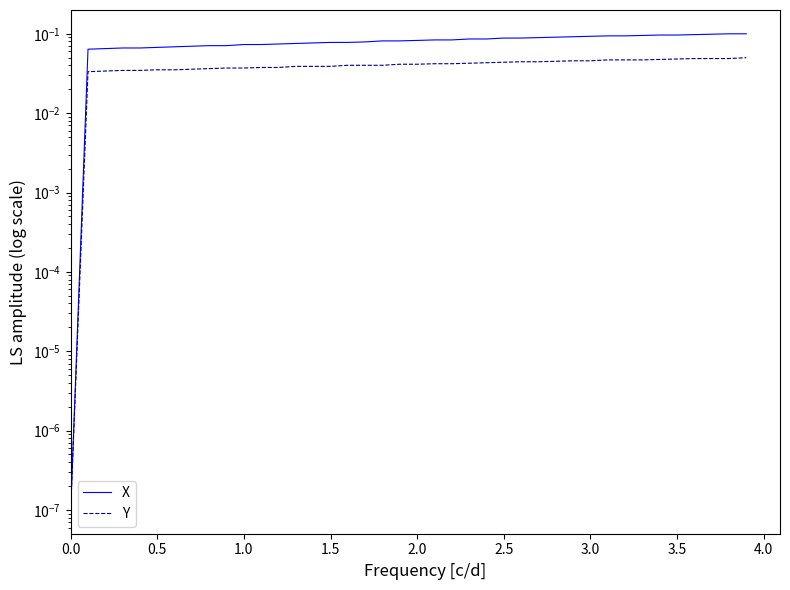

Is it true that X equals 0.1 at 0.5?

True